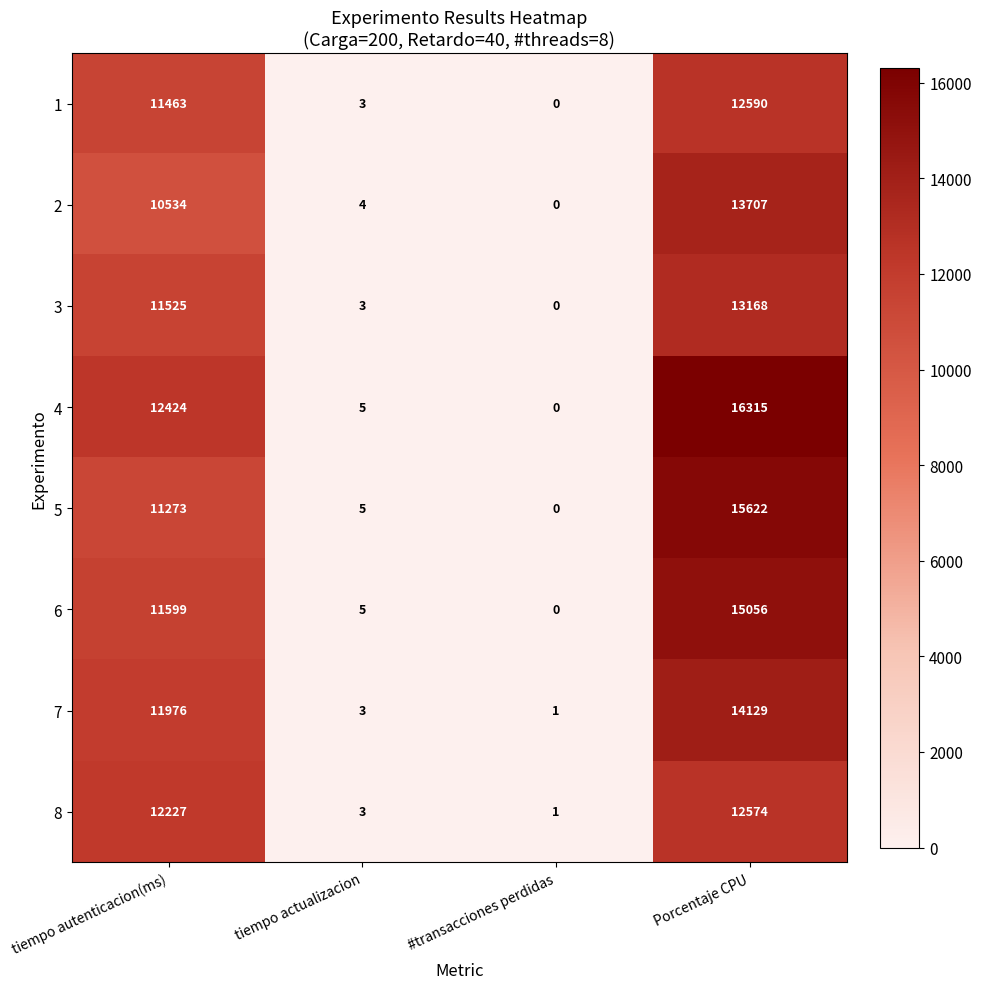

What is the difference between the second highest and second lowest values in the 1 series?

11460